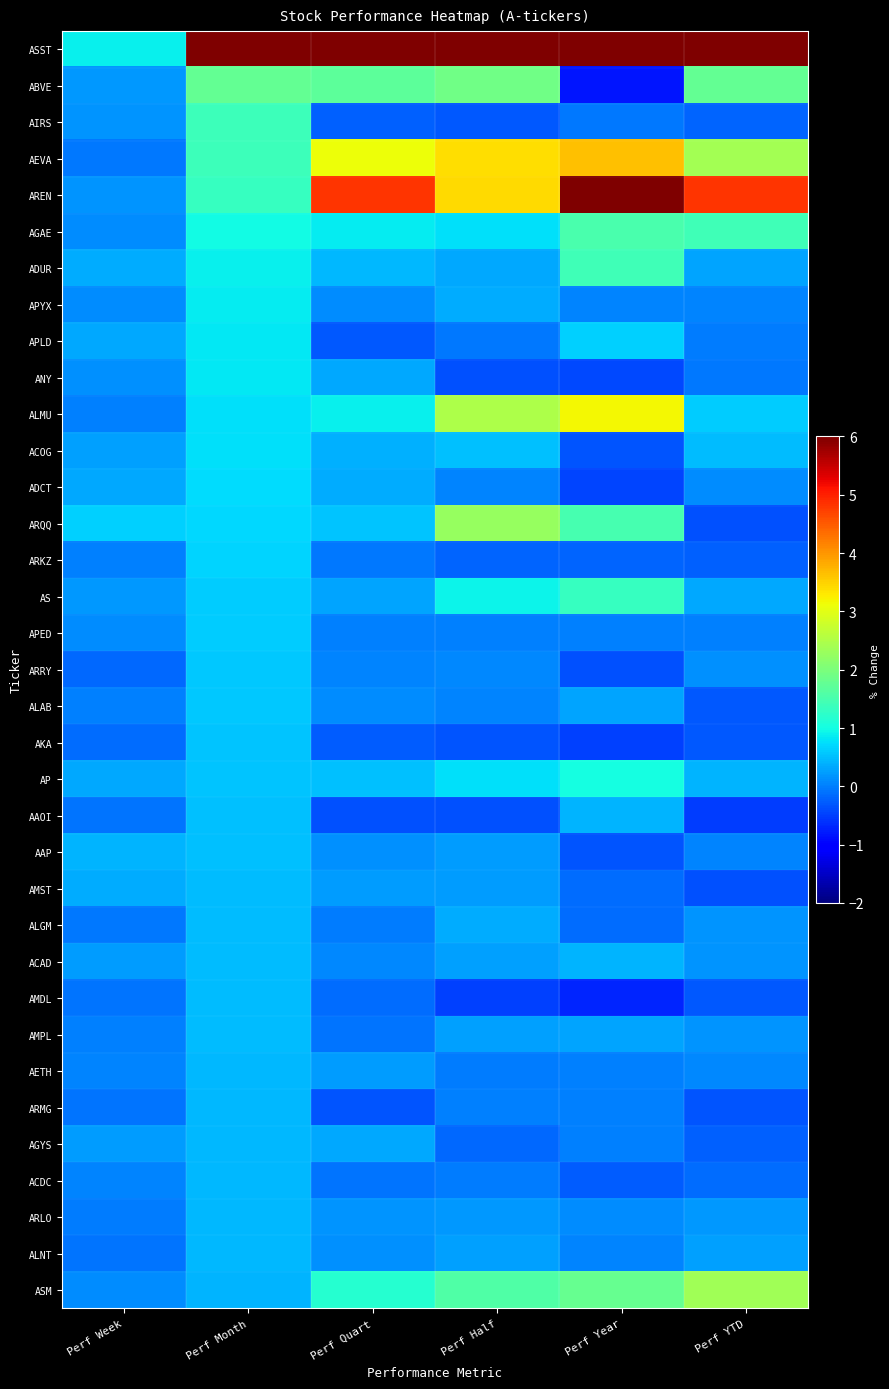

At which category does the chart reach its peak across all series?

Perf YTD